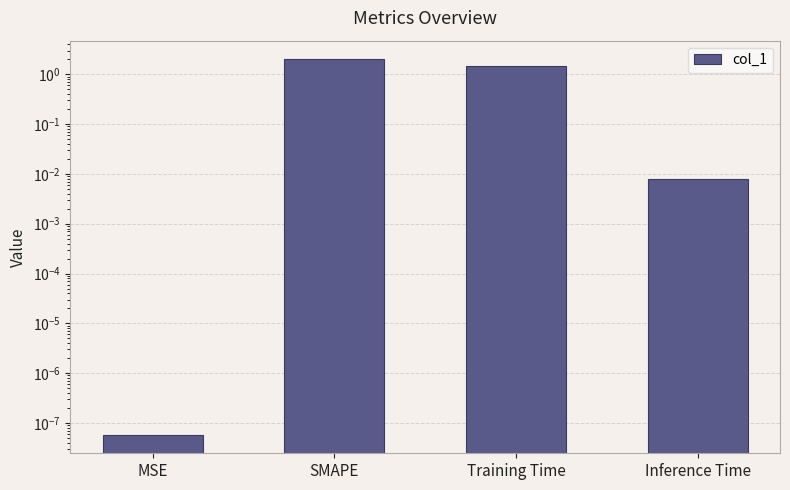

What is the sum of all values?

3.5